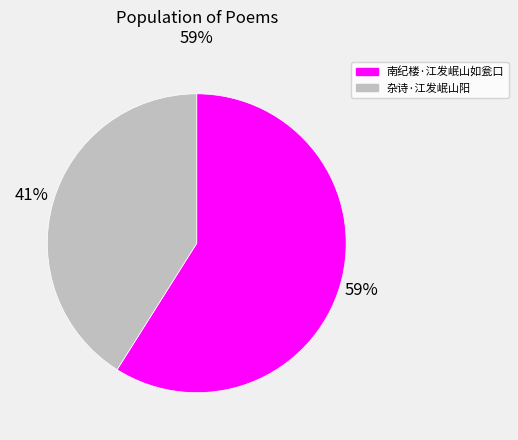

Which category has the smallest portion of the pie?

杂诗·江发岷山阳